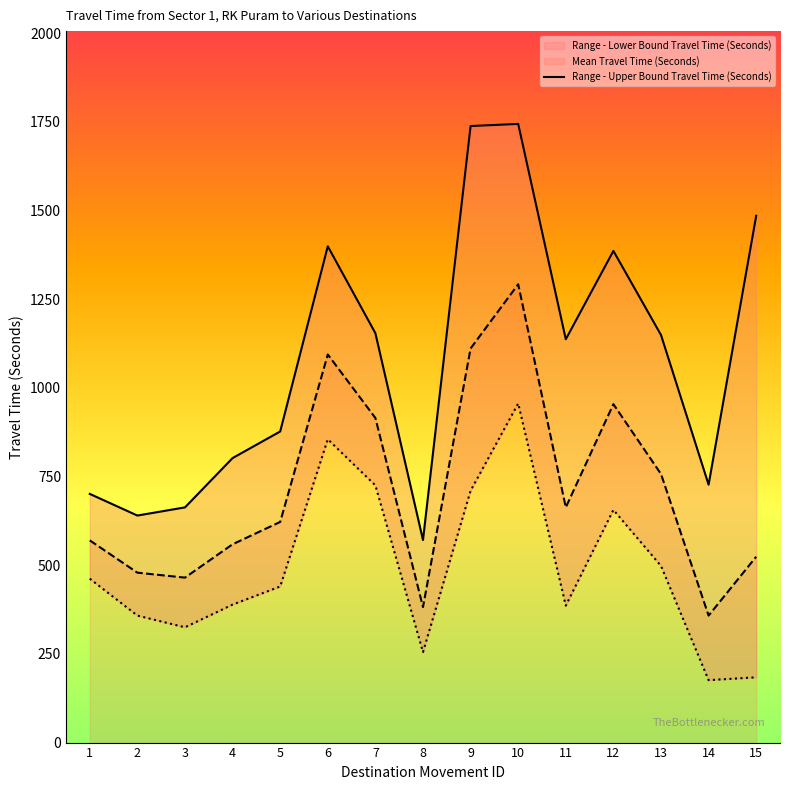

The chart shows a value of 571 at 8. True or false?

True